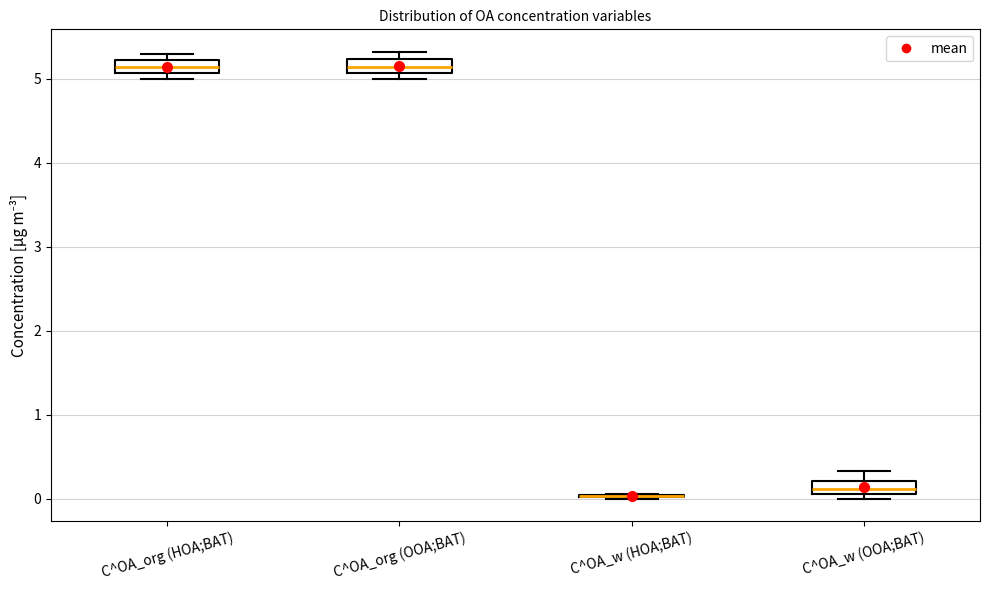

Where does the median line of the box for C^OA_w (OOA;BAT) sit on the y-axis? The values are not printed on the chart, so give them approximately, as read against the axis.

0.1